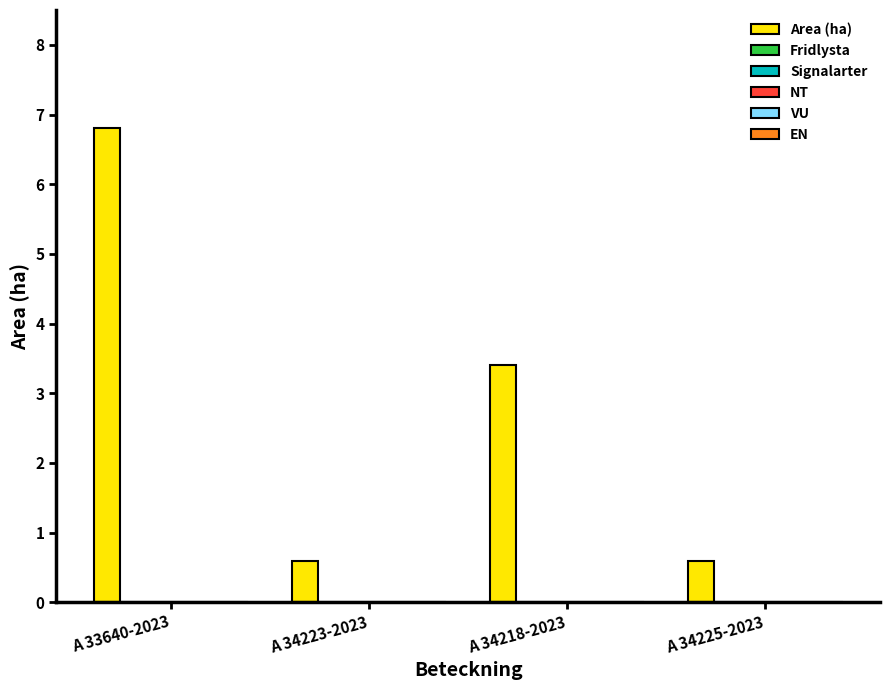

Reading left to right, transcribe all the data shown in this chart.

6.8	0.6	3.4	0.6